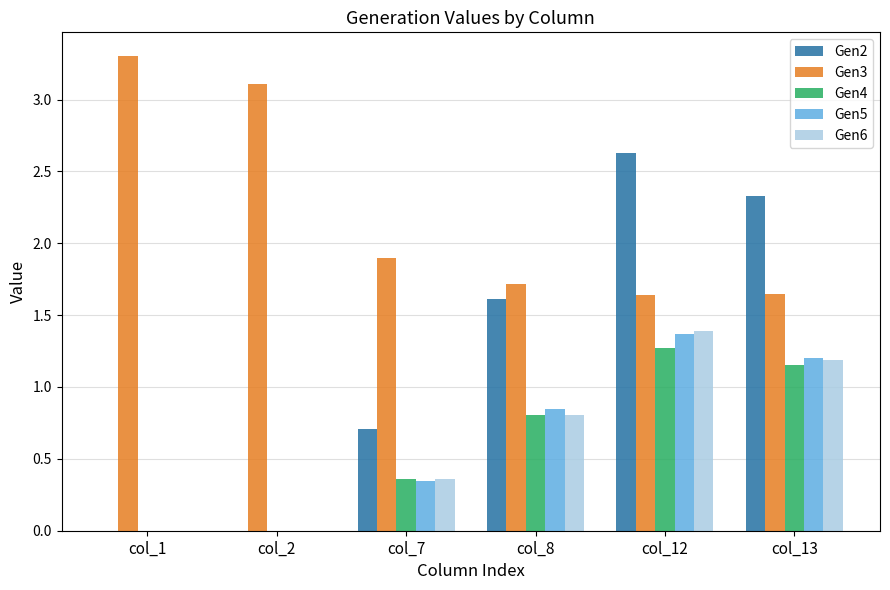

Is it true that Gen6 equals 0.5 at col_8?

False